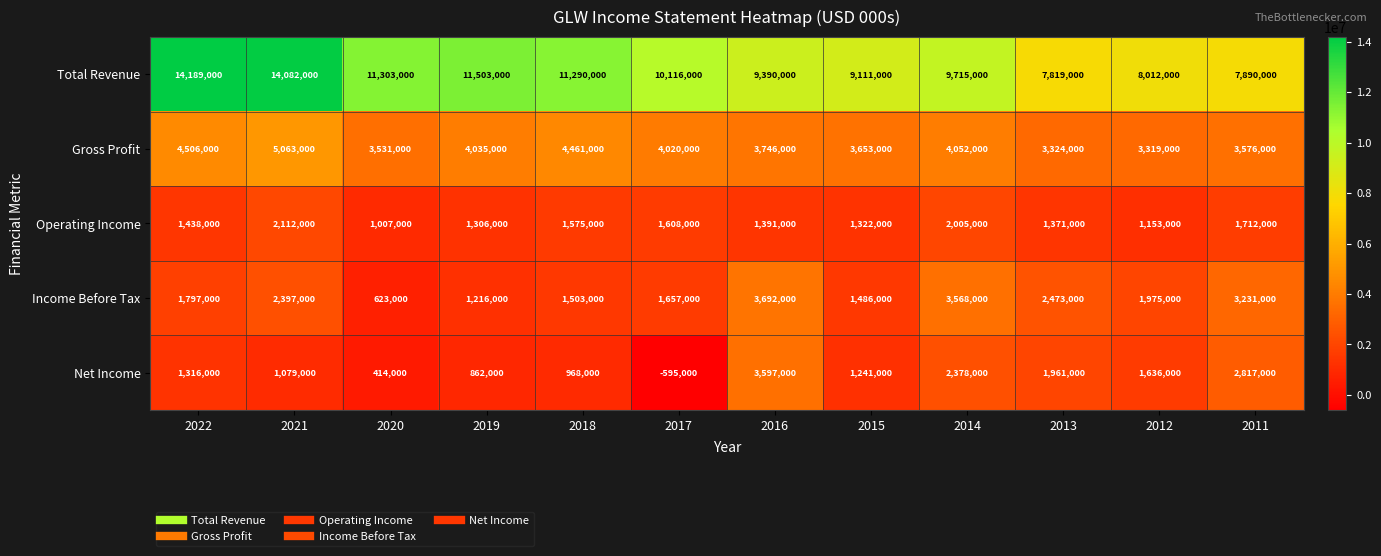

Which series changed the most between 2019 and 2016?

Net Income